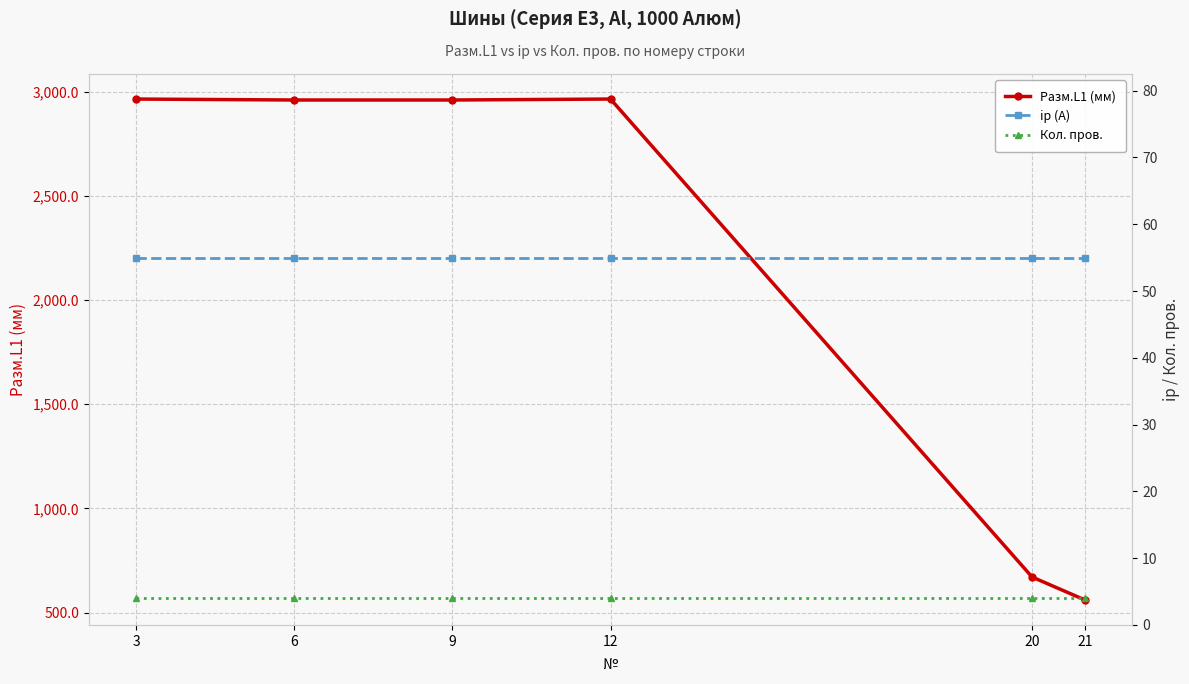

True or false: Кол. пров. and ip (А) cross at least once.

False